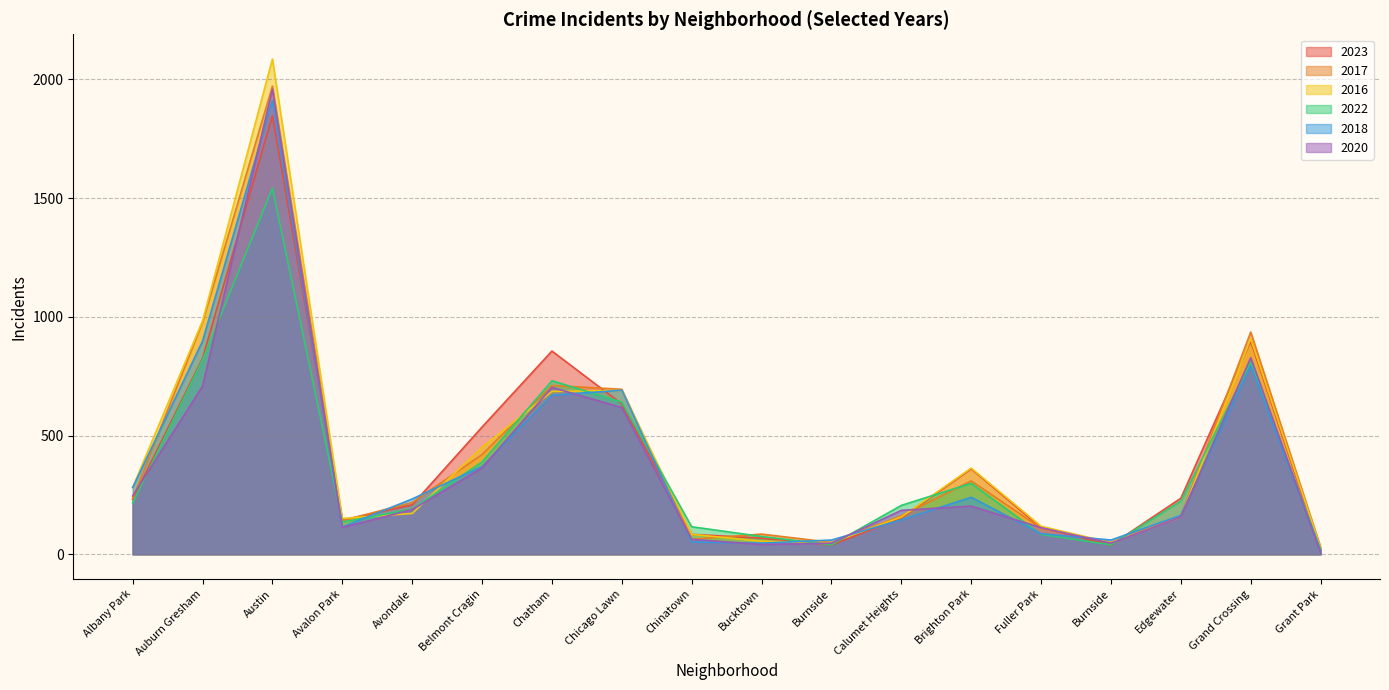

Rank the categories by 2023 value from highest to lowest.

Austin, Grand Crossing, Chatham, Auburn Gresham, Chicago Lawn, Belmont Cragin, Brighton Park, Edgewater, Albany Park, Avondale, Calumet Heights, Avalon Park, Fuller Park, Chinatown, Bucktown, Burnside, Burnside, Grant Park